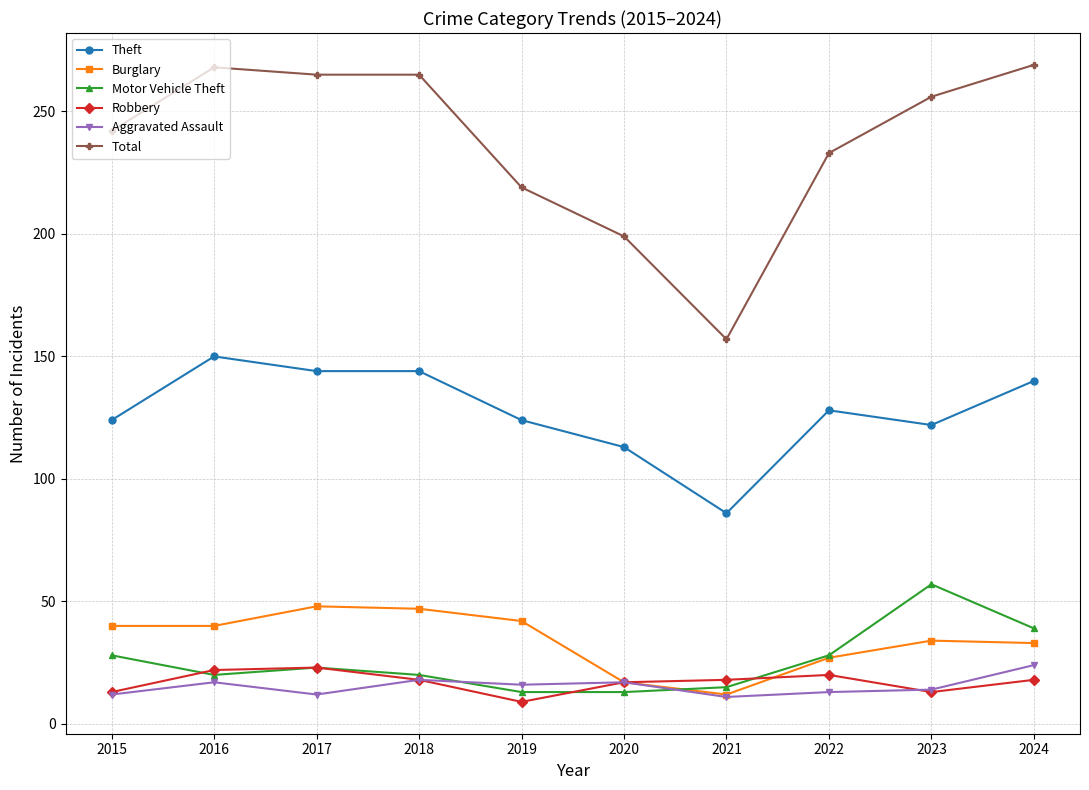

Which series has the widest spread of values?

Total